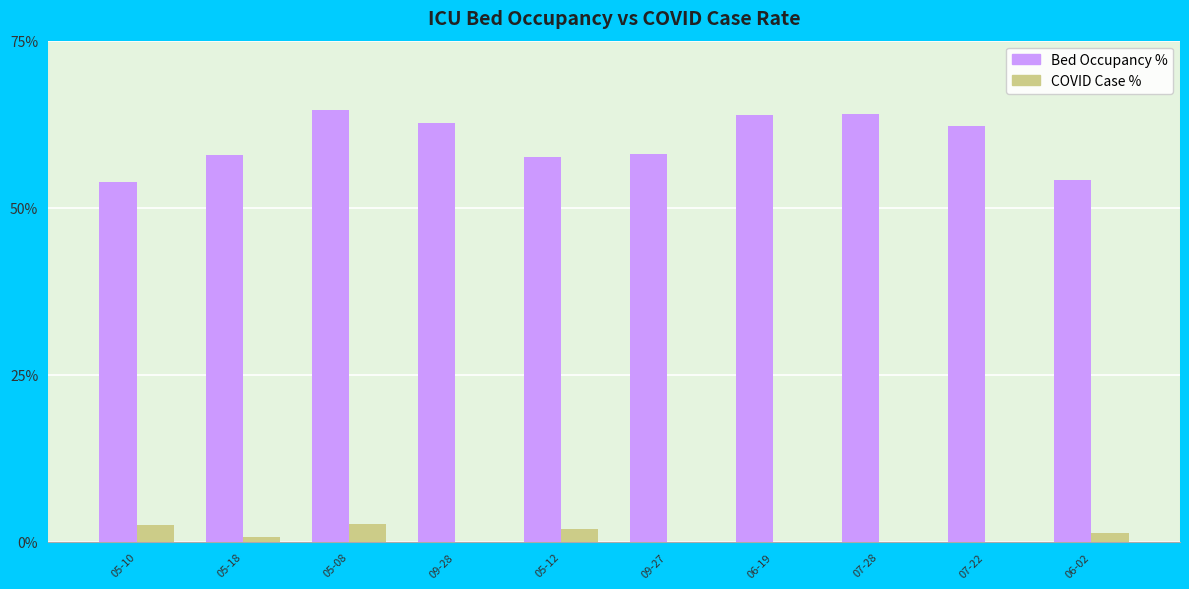

Are the bars grouped side by side (vs. stacked)?

Yes